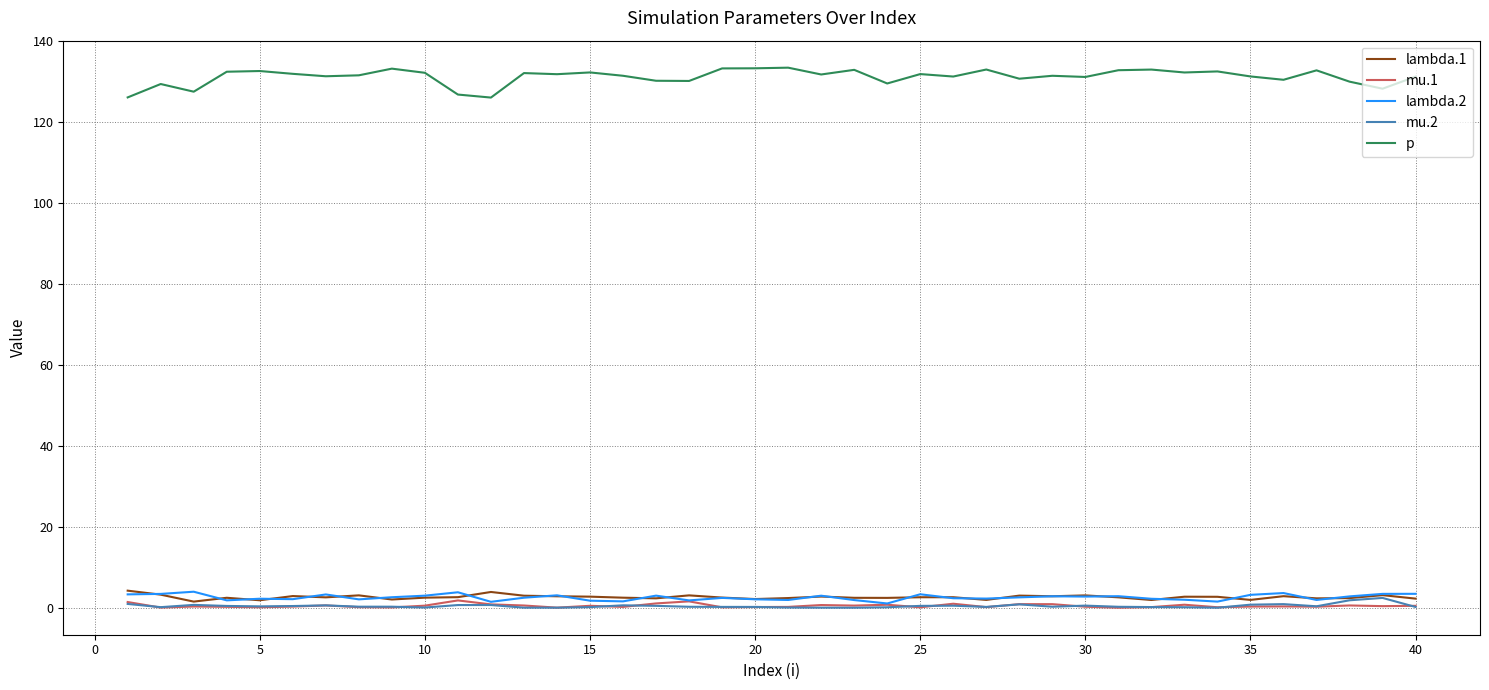

What is the maximum value for lambda.1?

4.2